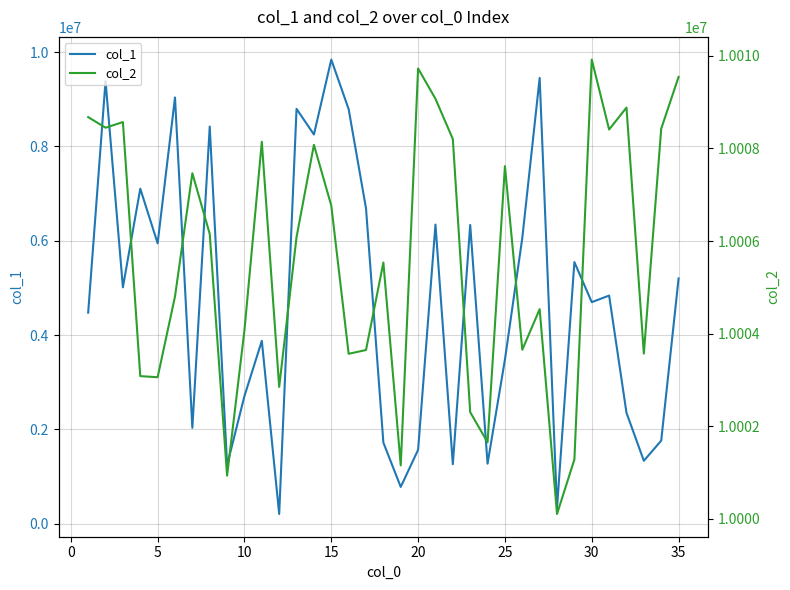

What is the value of the col_1 point at the 2nd from the left?

9389793